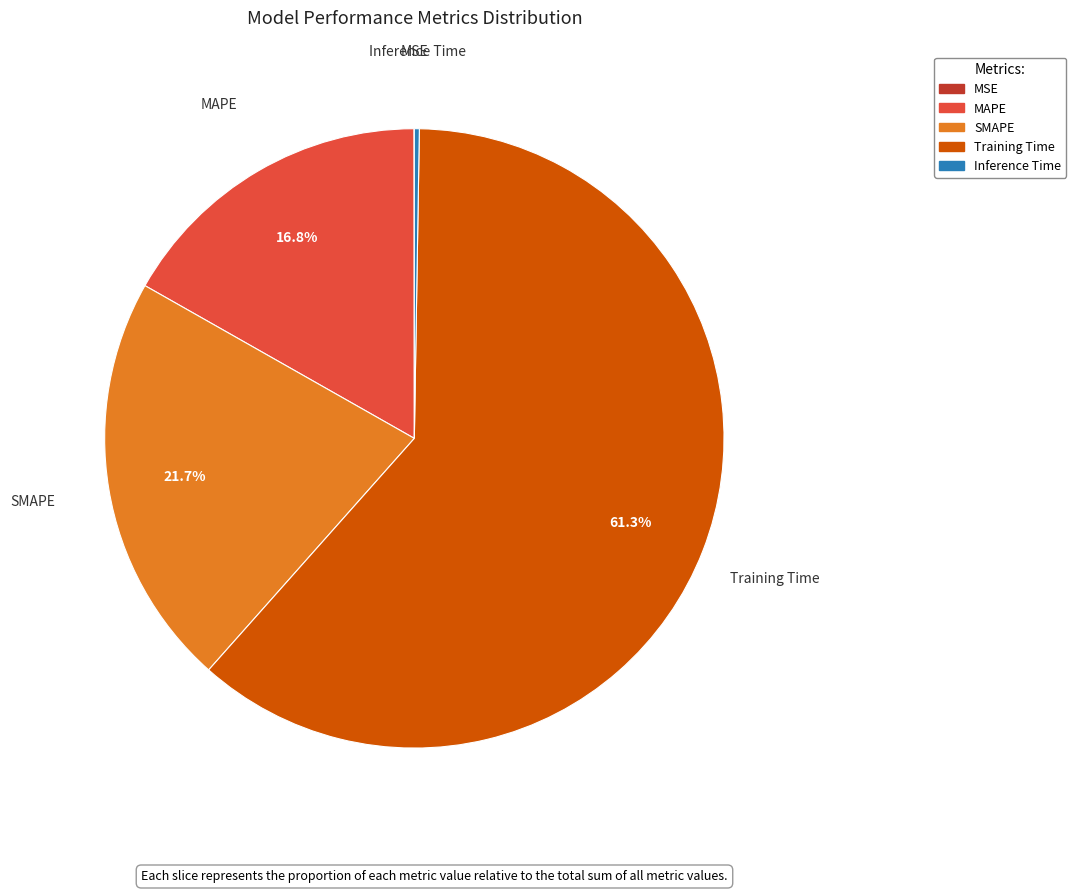

Do MAPE and Training Time together represent more than half of the pie?

Yes